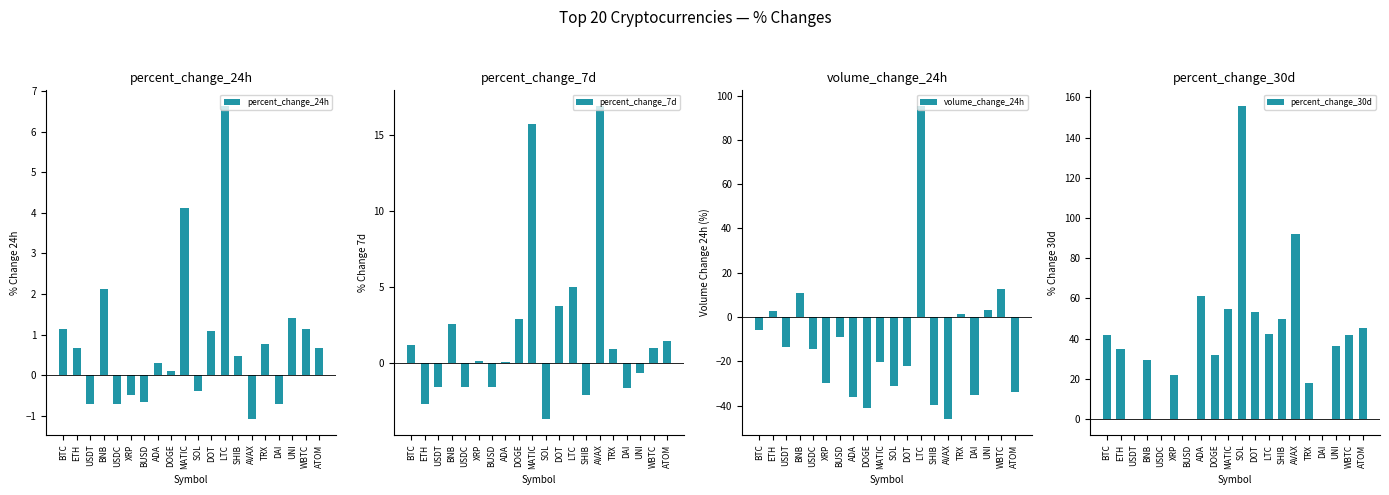

Which has a higher value, LTC or BTC?

LTC